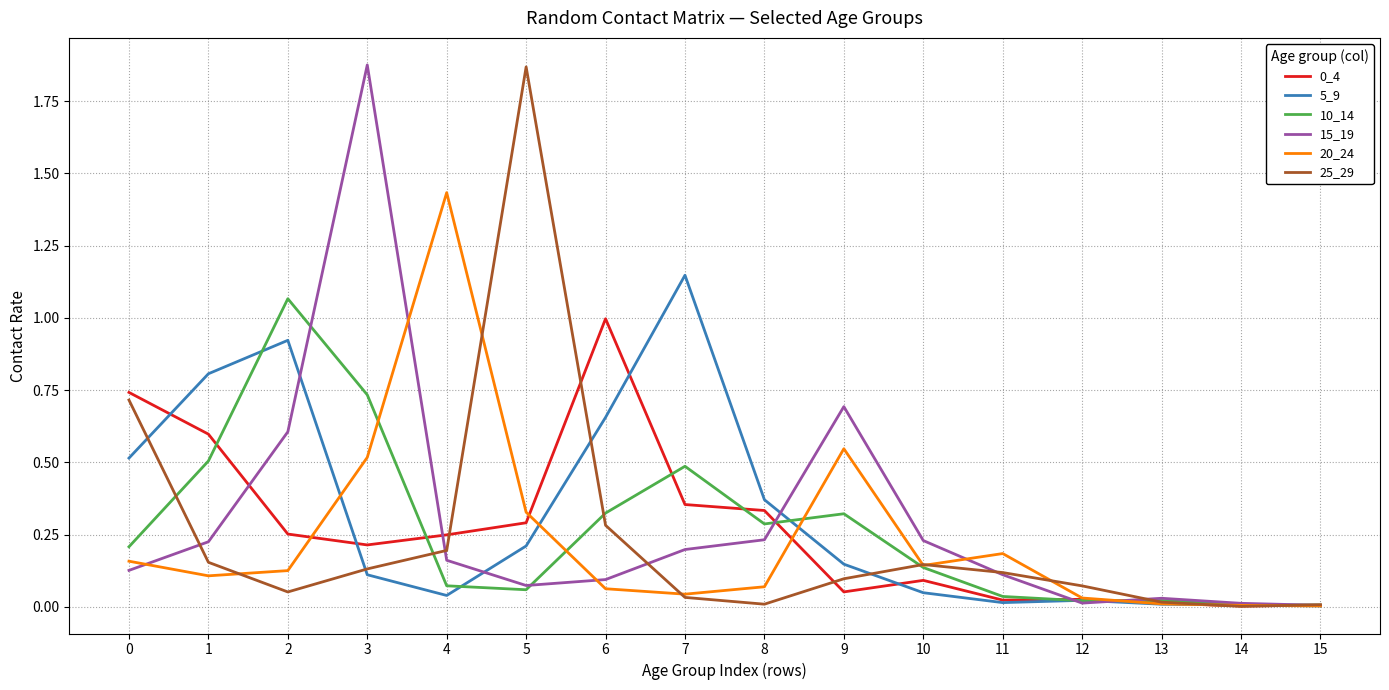

True or false: 0_4 has a value of 1.0 at 1.

False